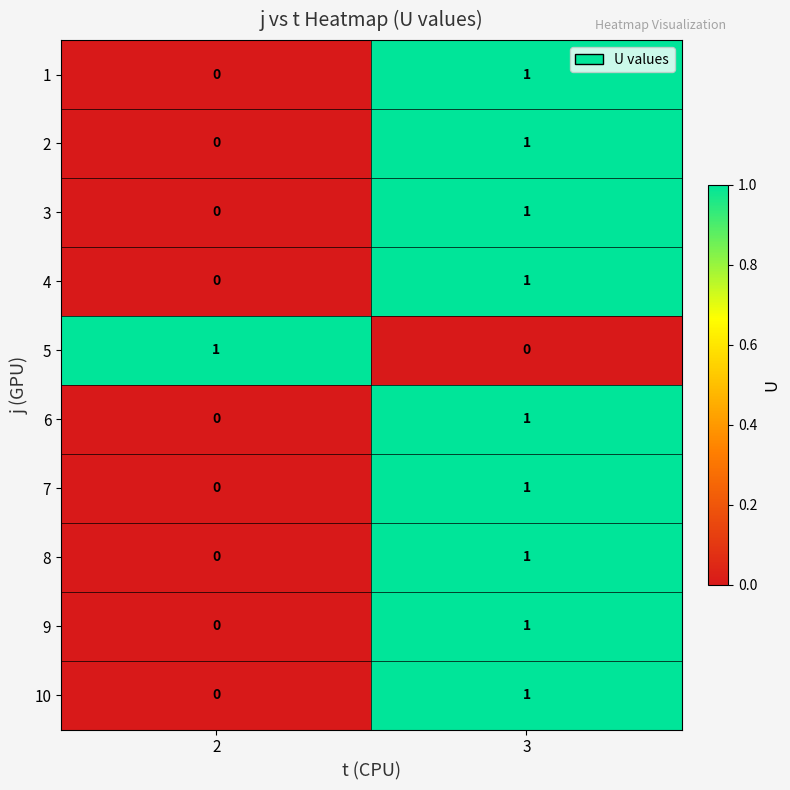

List the labels in order of 9 value, largest first.

3, 2